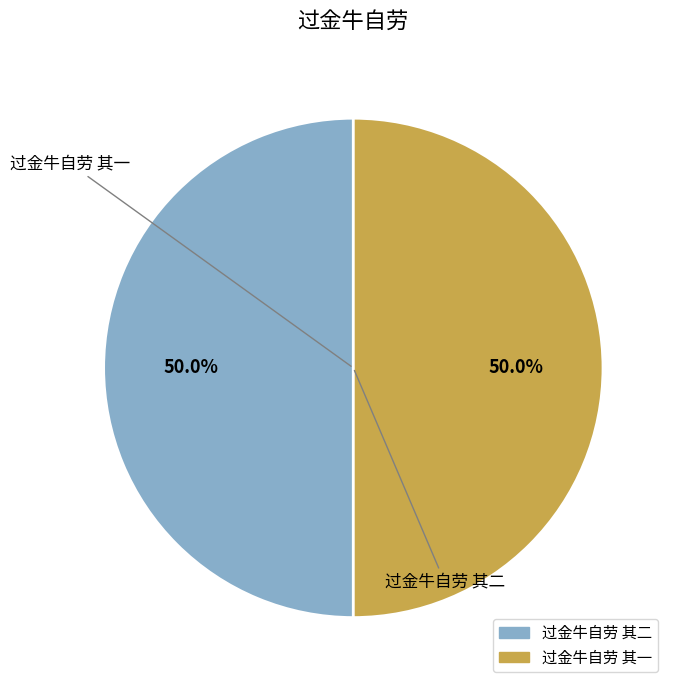

Combined, what portion of the pie is 过金牛自劳 其二 and 过金牛自劳 其一?

100.0%